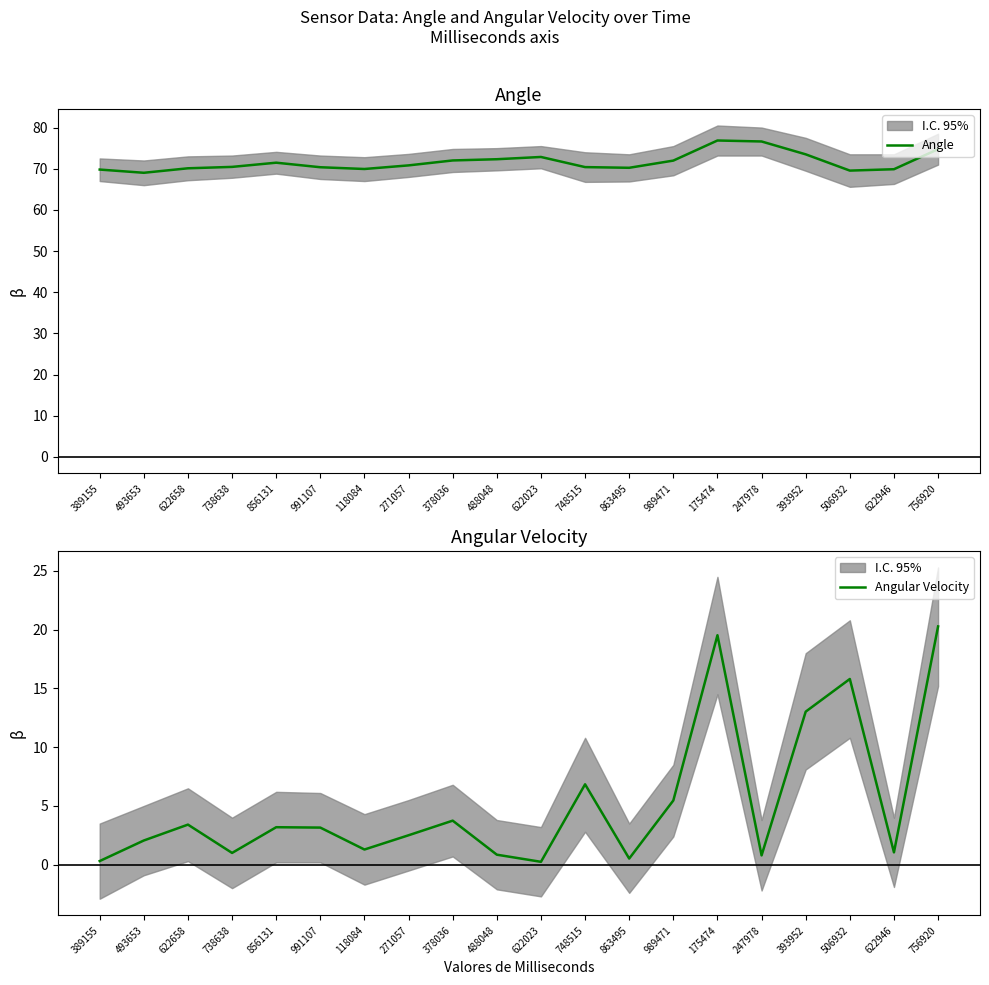

Reading left to right, transcribe all the data shown in this chart.

Angle: 389155=69.8	493653=69.0	622658=70.1	738638=70.4	856131=71.5	991107=70.4	118084=69.9	271057=70.8	378036=72.0	488048=72.3	622023=72.9	748515=70.4	863495=70.2	989471=72.0	175474=76.9	247978=76.6	393952=73.5	506932=69.5	622946=69.9	756920=74.7
Angular Velocity: 389155=0.3	493653=2.1	622658=3.4	738638=1.0	856131=3.2	991107=3.2	118084=1.3	271057=2.5	378036=3.7	488048=0.9	622023=0.2	748515=6.8	863495=0.5	989471=5.5	175474=19.5	247978=0.8	393952=13.0	506932=15.8	622946=1.0	756920=20.3